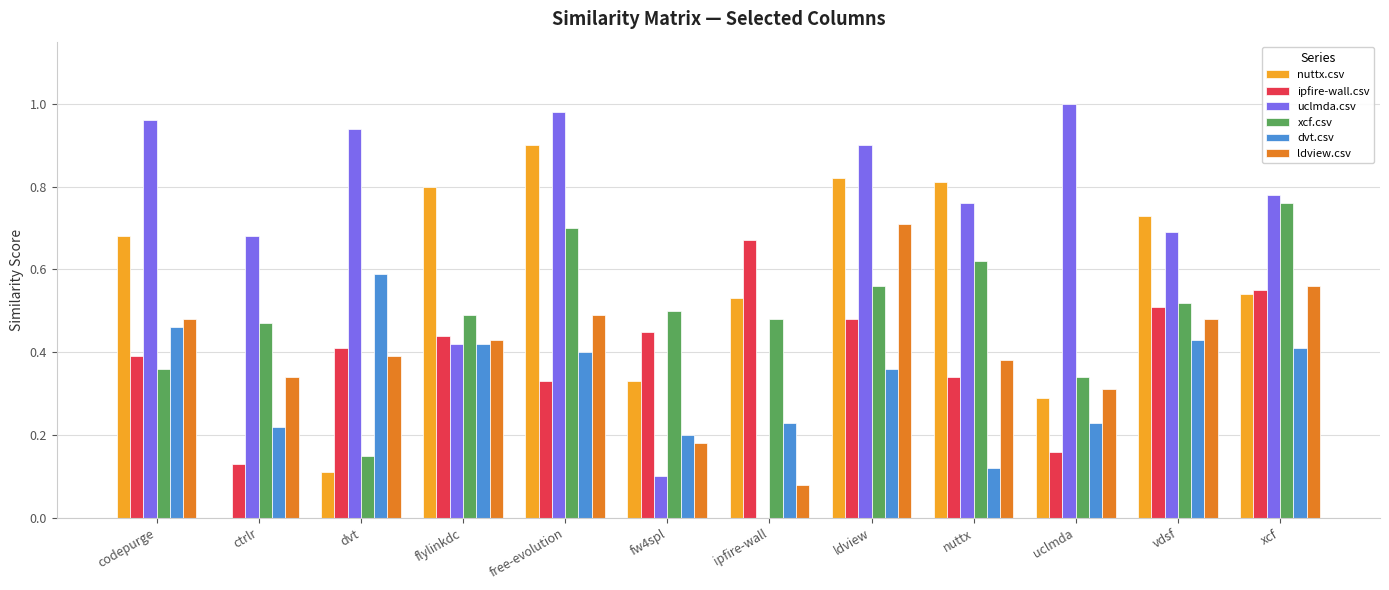

At which category does the chart reach its peak across all series?

uclmda